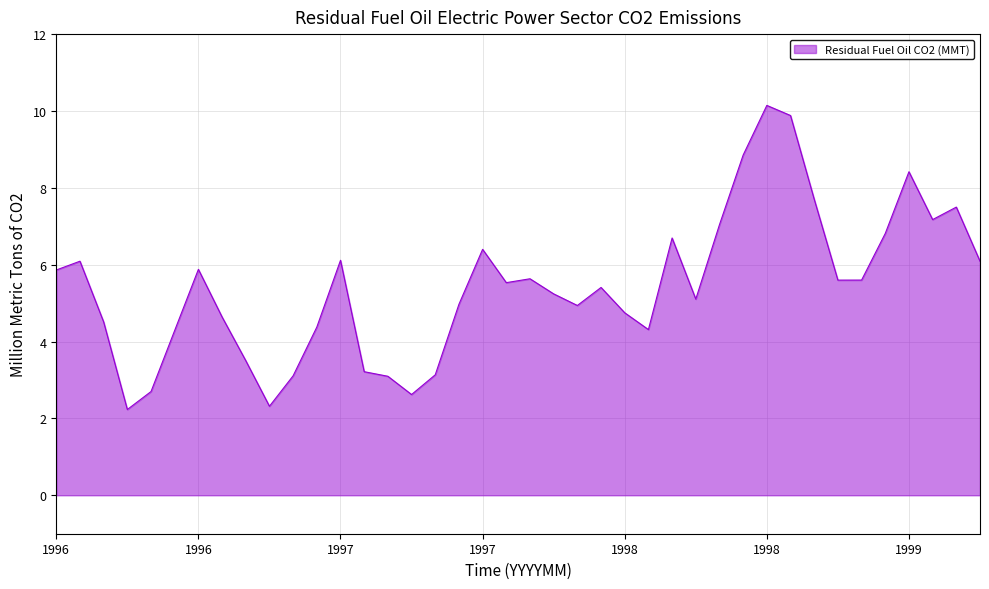

What is the smallest value displayed?

2.2